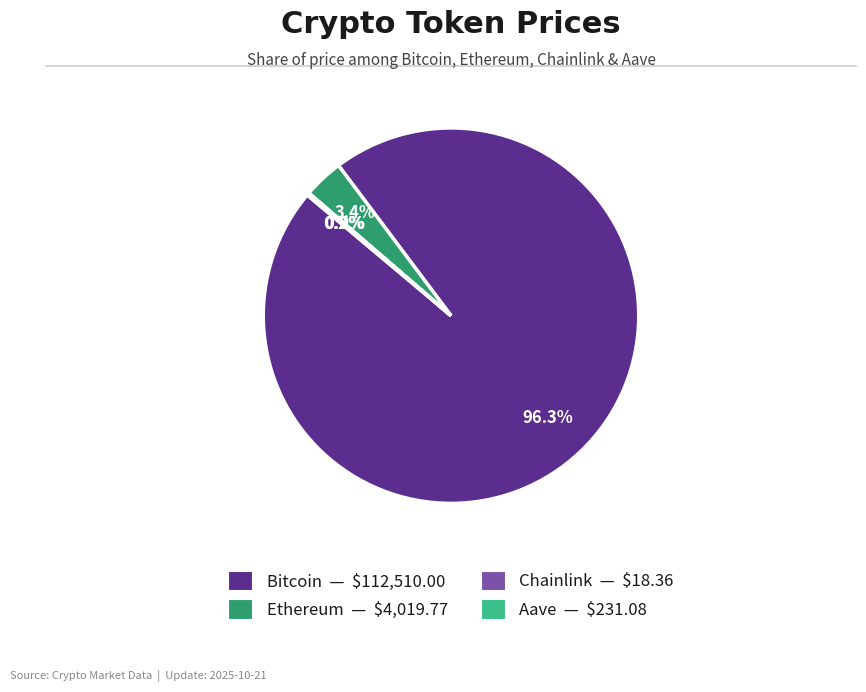

Combined, do Bitcoin and Ethereum account for over 50%?

Yes